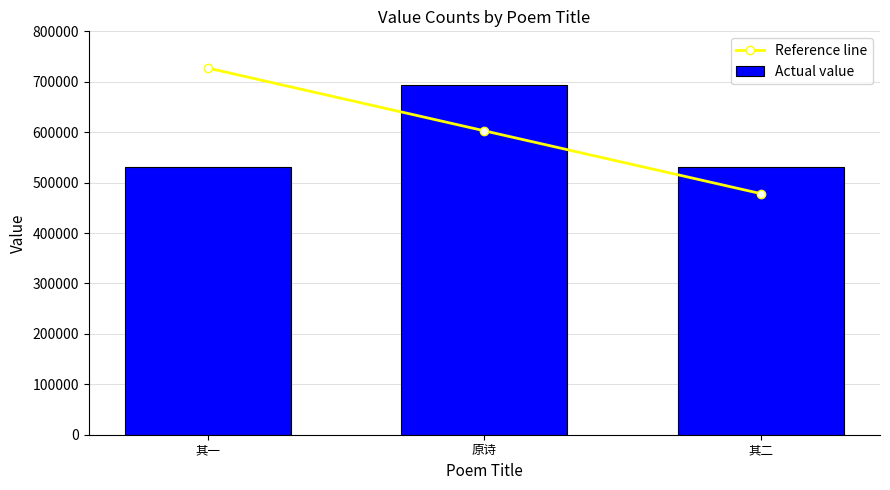

Reading left to right, transcribe all the data shown in this chart.

Reference line: 727344.5	602712.7	478080.9
Actual value: 531202.0	692709.0	531201.0